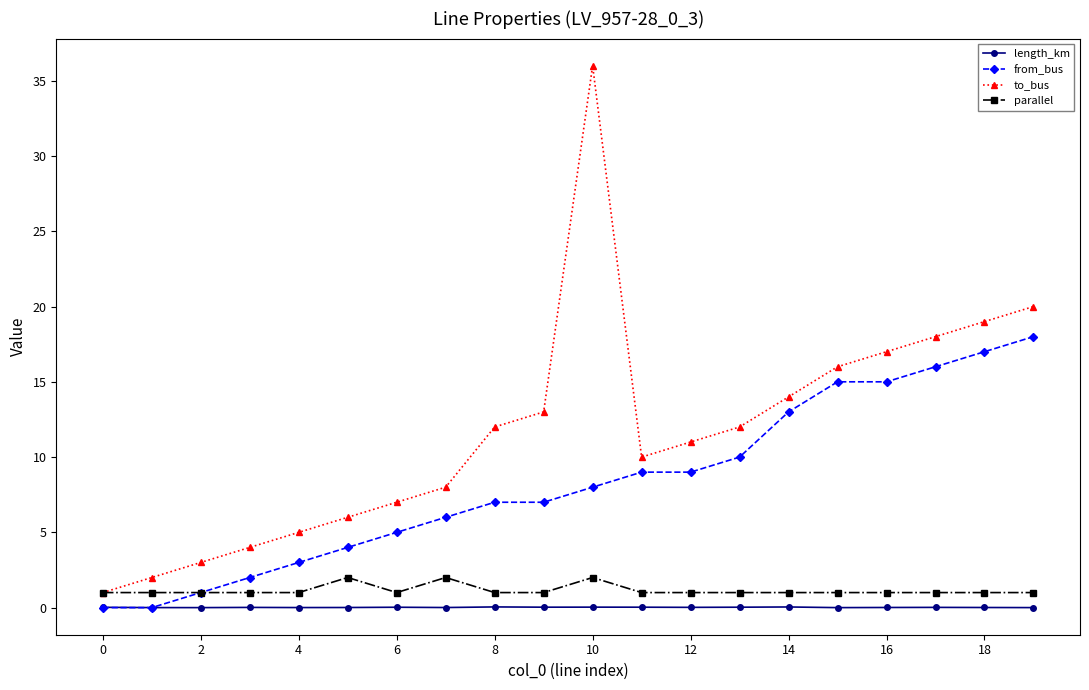

What is the value of the from_bus point at the 11th from the left?

8.0